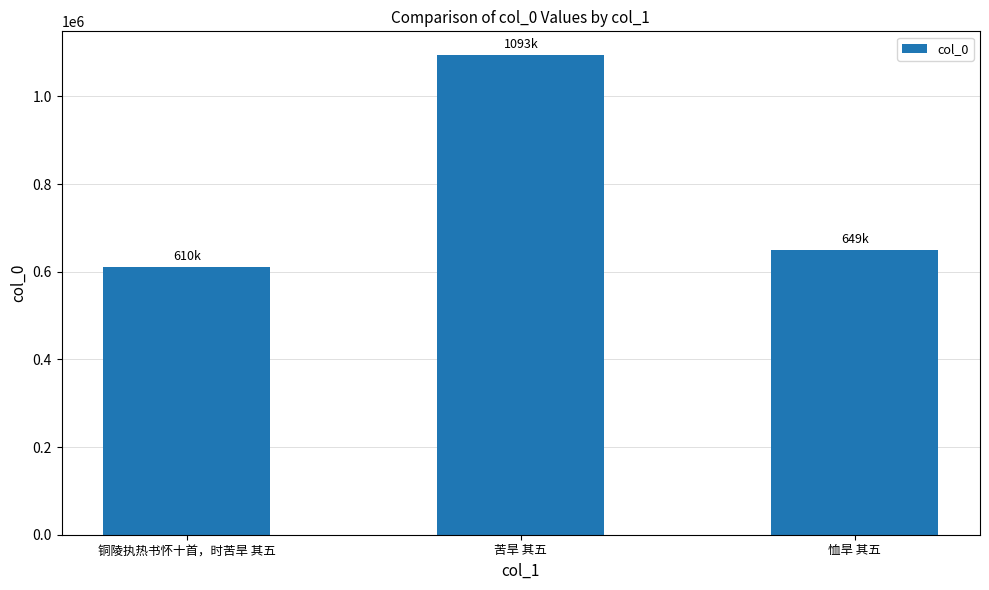

What is the label of the 1st bar from the left?

铜陵执热书怀十首，时苦旱 其五